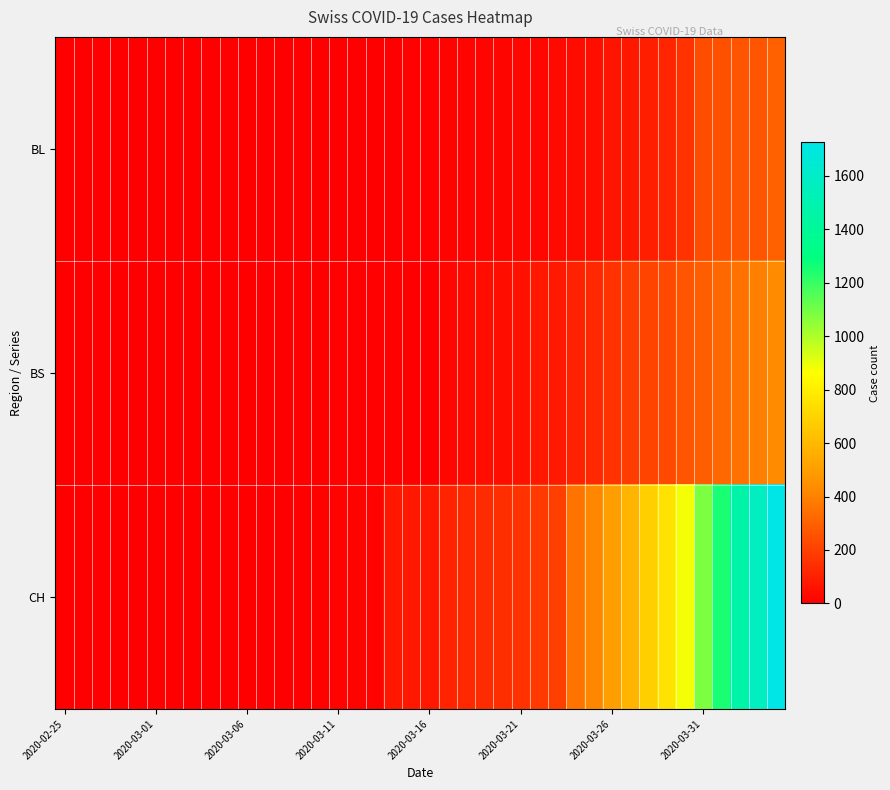

Reading left to right, list all the values displayed in this chart.

BL: 0	0	0	0	0	0	0	0	0	0	0	0	0	1	2	2	2	2	2	5	5	13	16	16	18	21	21	35	40	46	65	76	100	115	158	242	249	262	266	298
BS: 0	0	0	0	0	0	0	0	0	0	0	0	0	0	0	4	4	4	4	0	0	25	36	44	46	57	73	78	105	128	155	191	211	228	263	292	323	350	397	434
CH: 0	0	0	0	0	0	0	0	0	0	1	1	1	3	7	11	12	12	73	76	77	108	126	137	143	158	176	197	358	417	502	587	686	755	880	1082	1253	1464	1570	1725